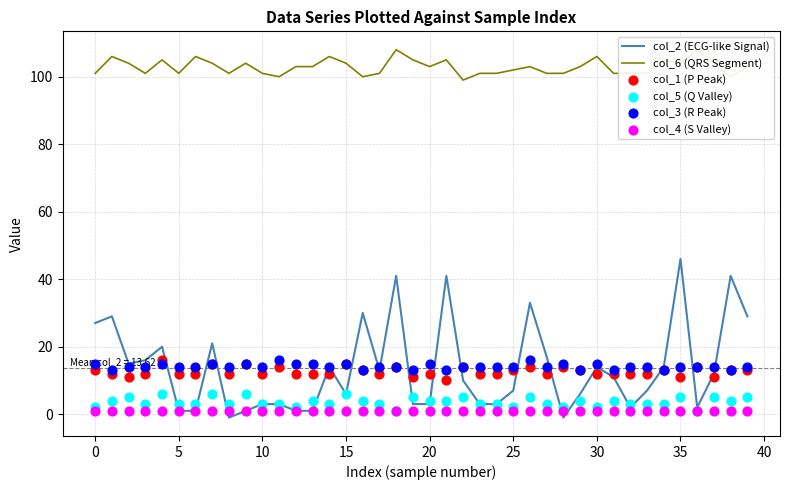

At how many categories does at least one series exceed 7?

40